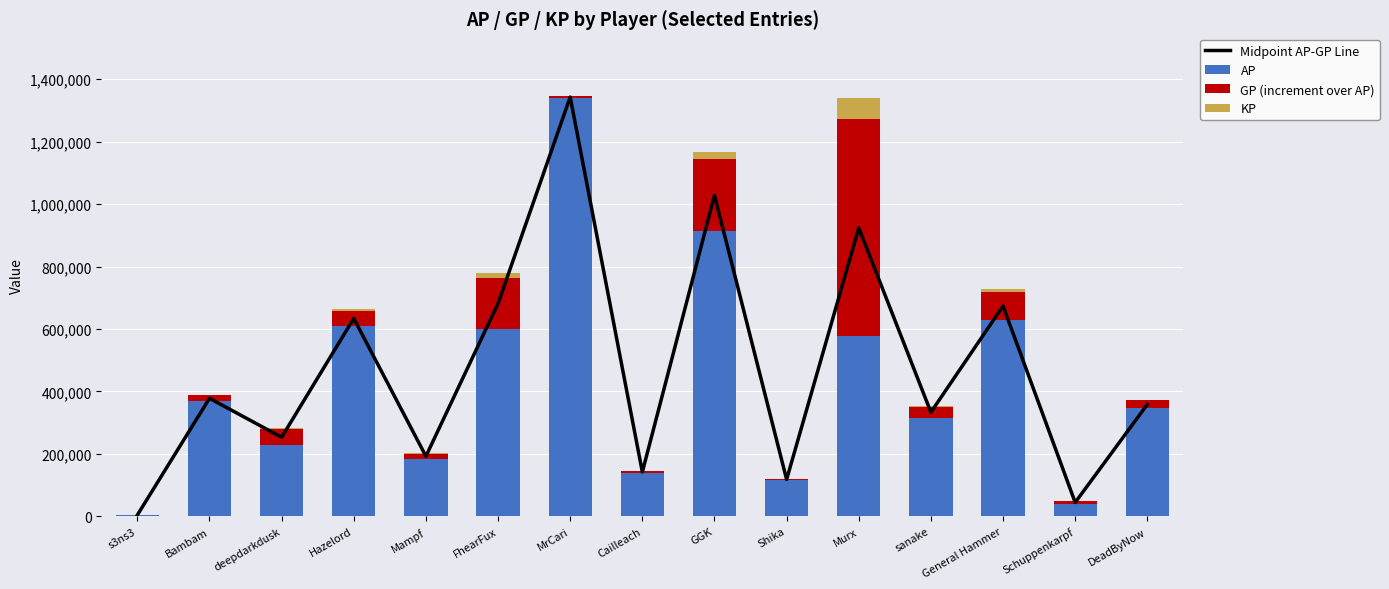

At how many categories does at least one series exceed 669156?

5